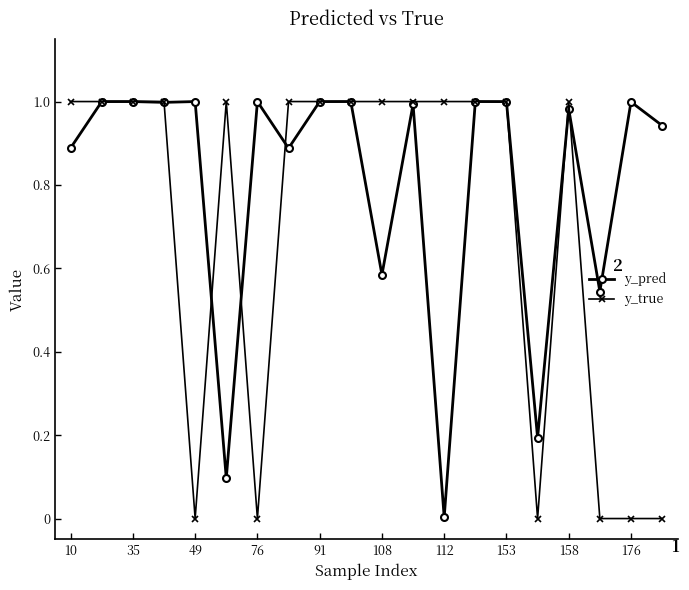

Rank the series by their average value, from highest to lowest.

y_pred, y_true